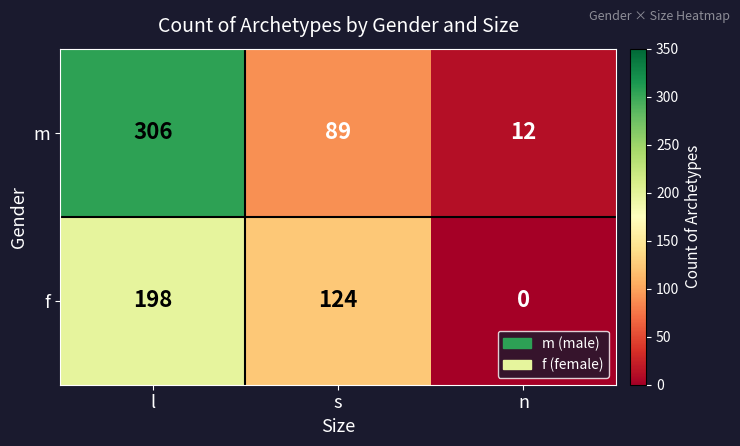

What is the difference between the maximum and minimum values in the m series?

294